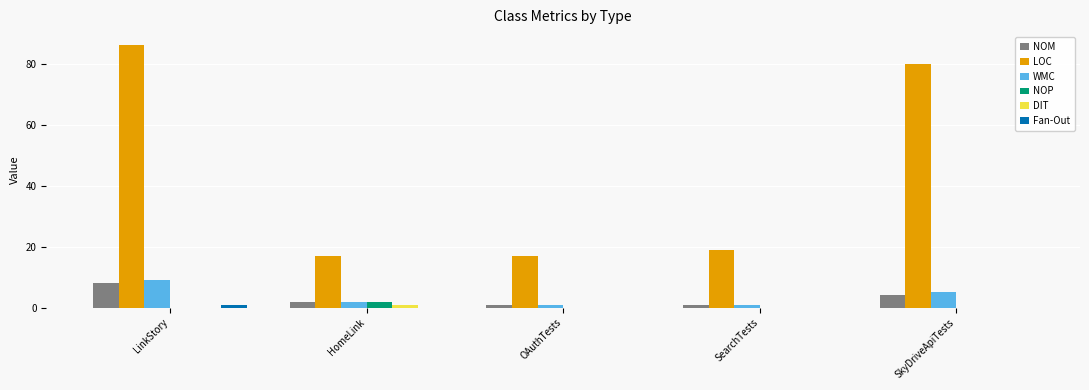

What is the highest value of the NOP series?

2